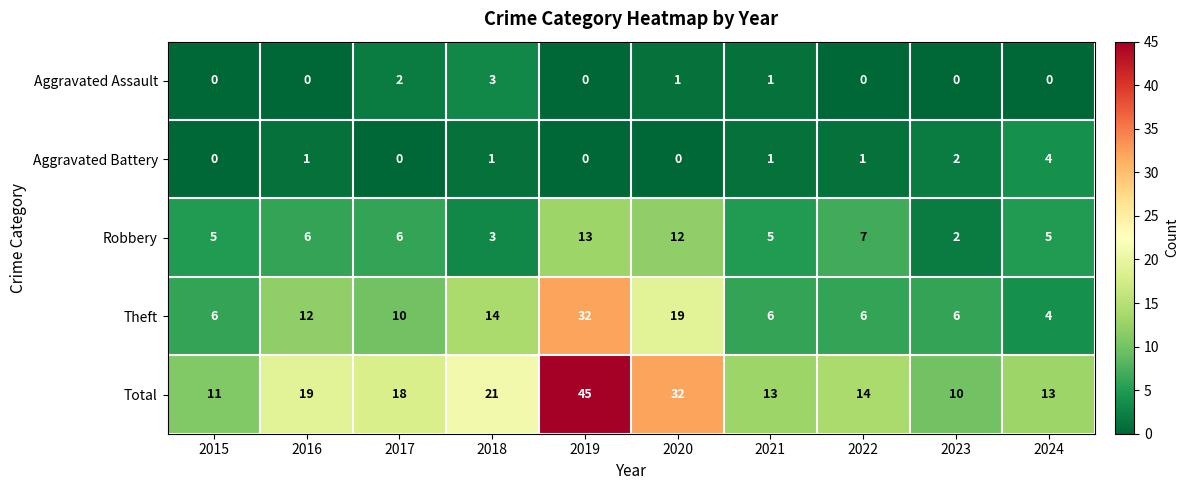

Count the number of categories in the chart.

10